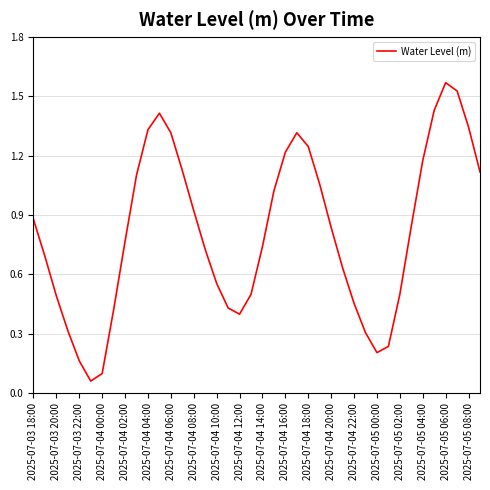

How many lines are shown in the chart?

1